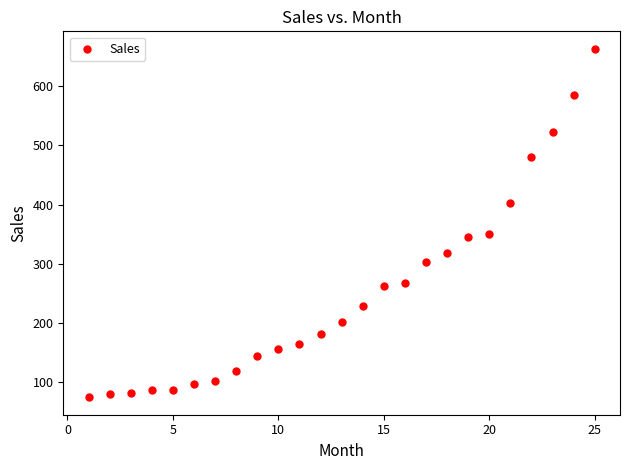

What is the range of Y values (max minus min)?

588